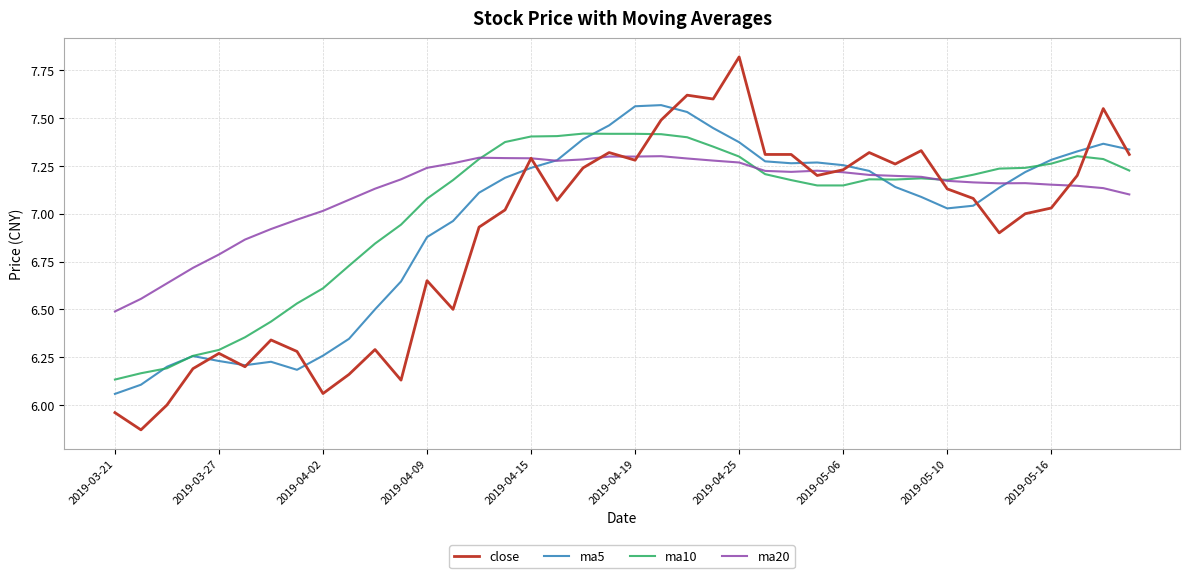

Which series has the largest total across all categories?

ma20